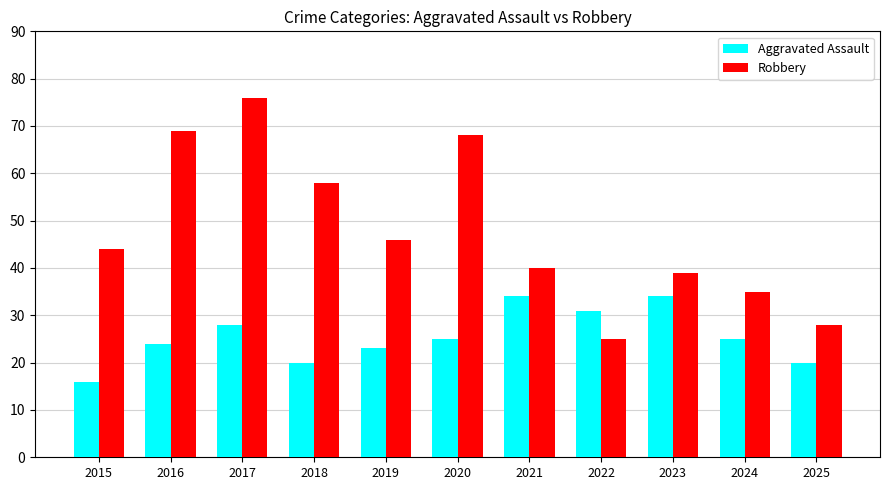

What is the total value across all series at 2017?

104